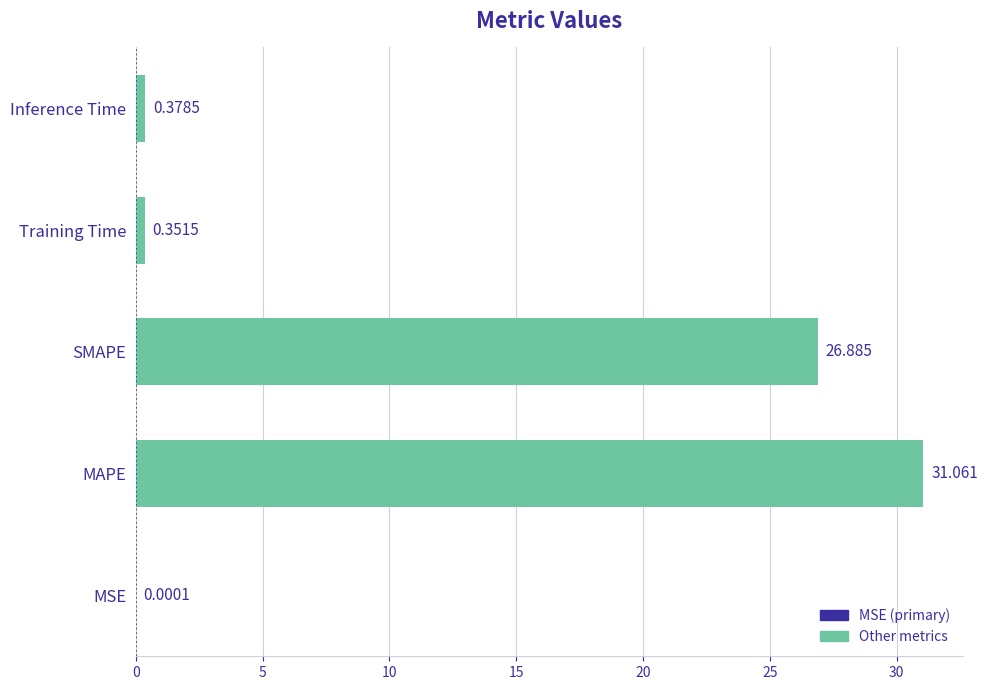

Between MAPE and SMAPE, which is larger?

MAPE